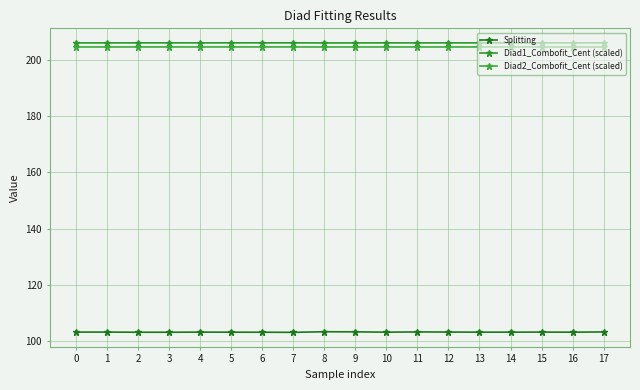

What is the sum of the Splitting values at 7 and 13?

206.3